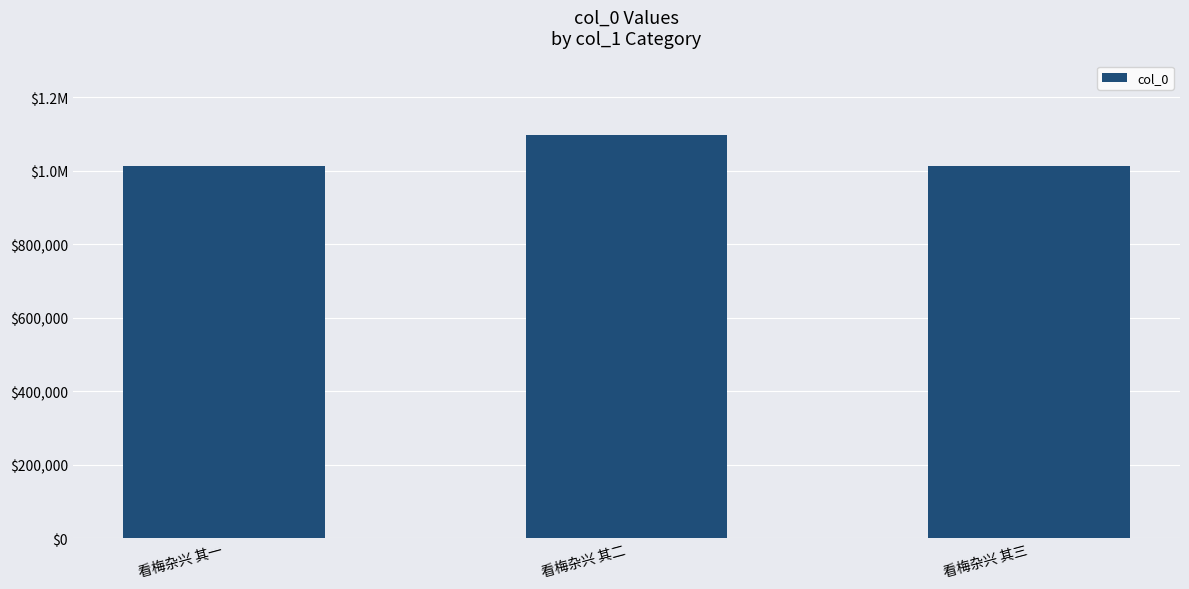

What value does the data have at 看梅杂兴 其二, to the nearest 100?

1097100